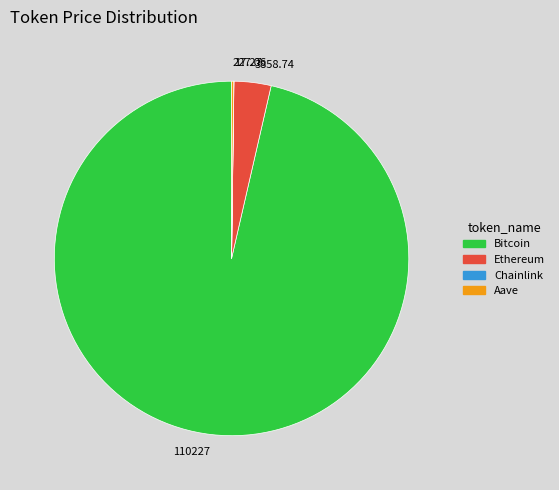

Is there a majority slice in this chart?

Yes